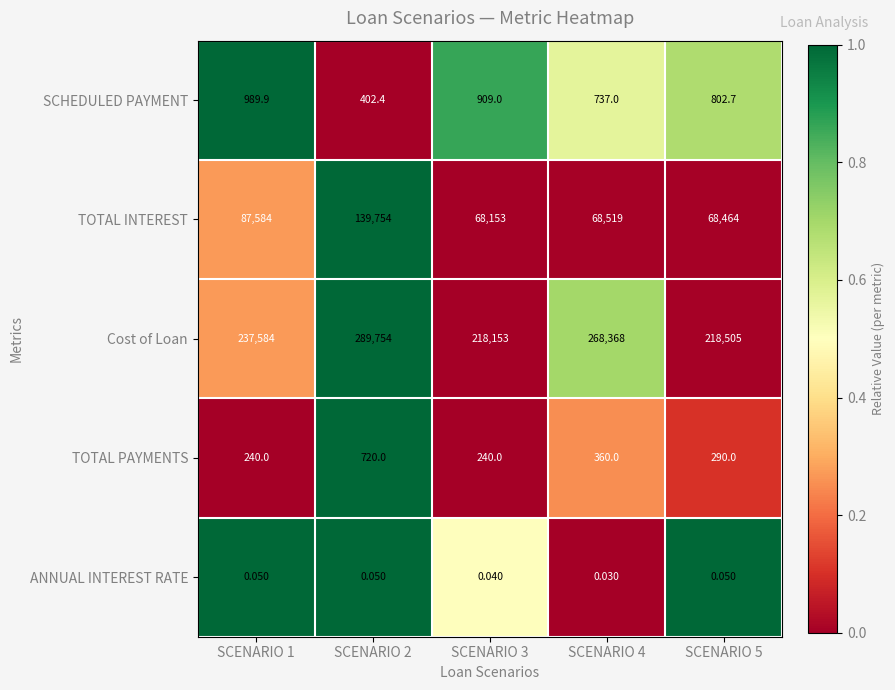

Between SCENARIO 2 and SCENARIO 5, which series saw the biggest shift?

TOTAL INTEREST